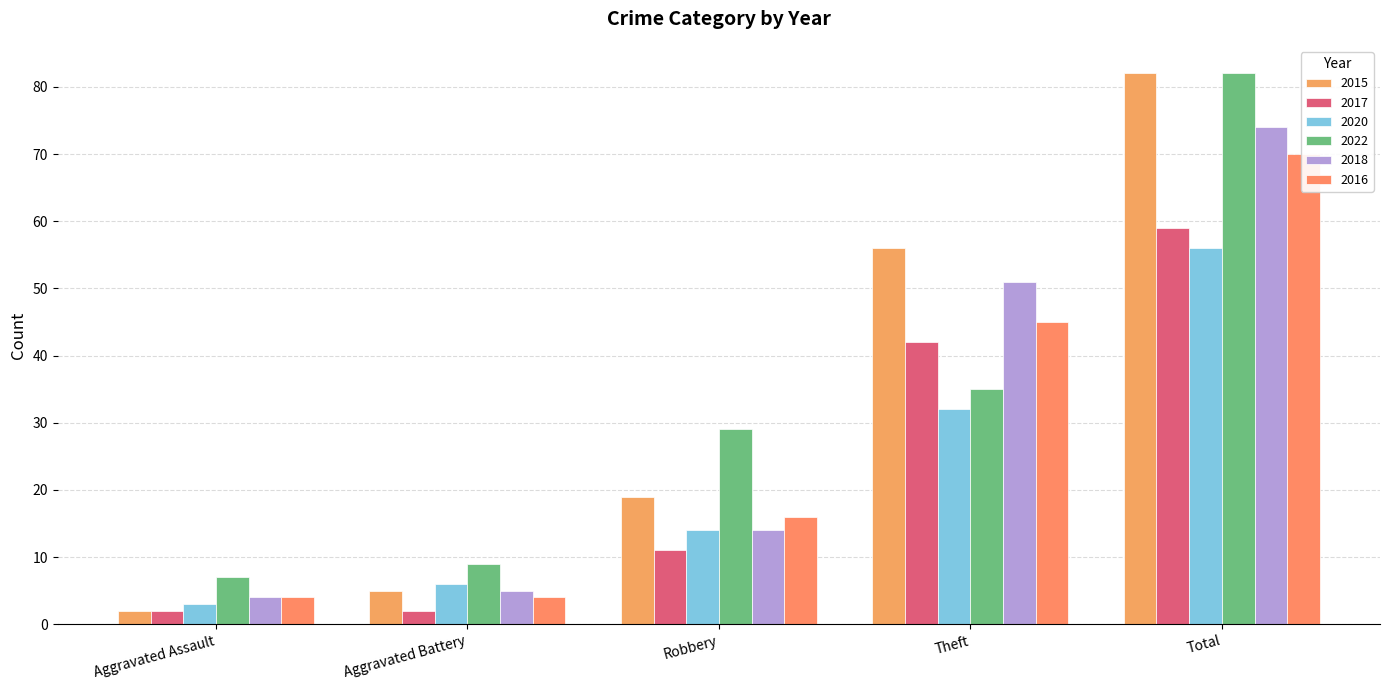

Read the 2015 value at Robbery, to the nearest 10.

20